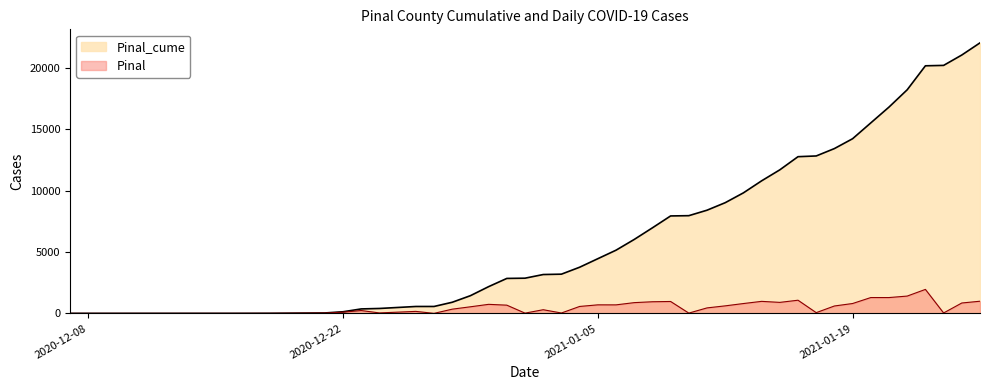

Reading left to right, list all the values displayed in this chart.

Pinal_cume: 1	2	4	7	33	131	363	400	562	563	906	1443	2180	2850	2870	3168	3198	3763	4459	5153	6029	6977	7947	7969	8415	9028	9830	10810	11707	12780	12839	13442	14246	15537	16827	18238	20193	20226	21073	22064
Pinal: 0	1	2	3	26	98	232	37	162	1	343	537	737	670	20	298	30	565	696	694	876	948	970	22	446	613	802	980	897	1073	59	603	804	1291	1290	1411	1955	33	847	991